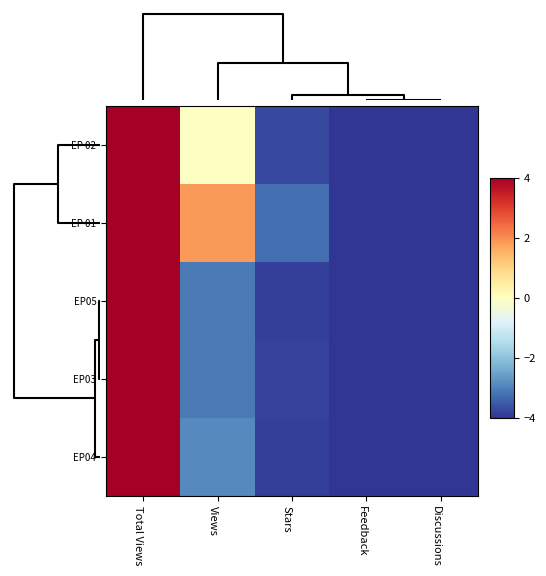

What is the minimum value shown in the chart?

-4.0